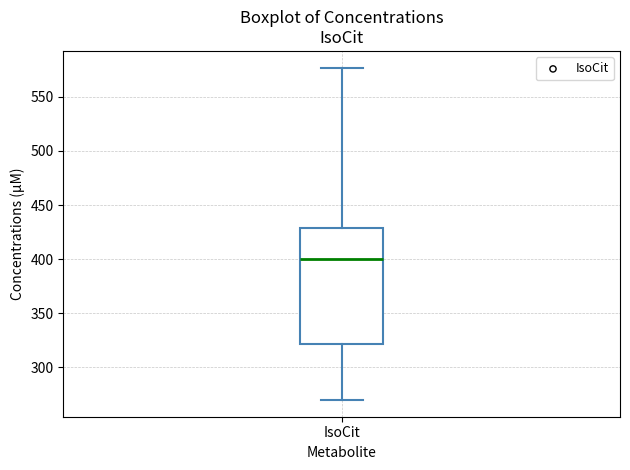

Where does the median line of the box for IsoCit sit on the y-axis? The values are not printed on the chart, so give them approximately, as read against the axis.

400